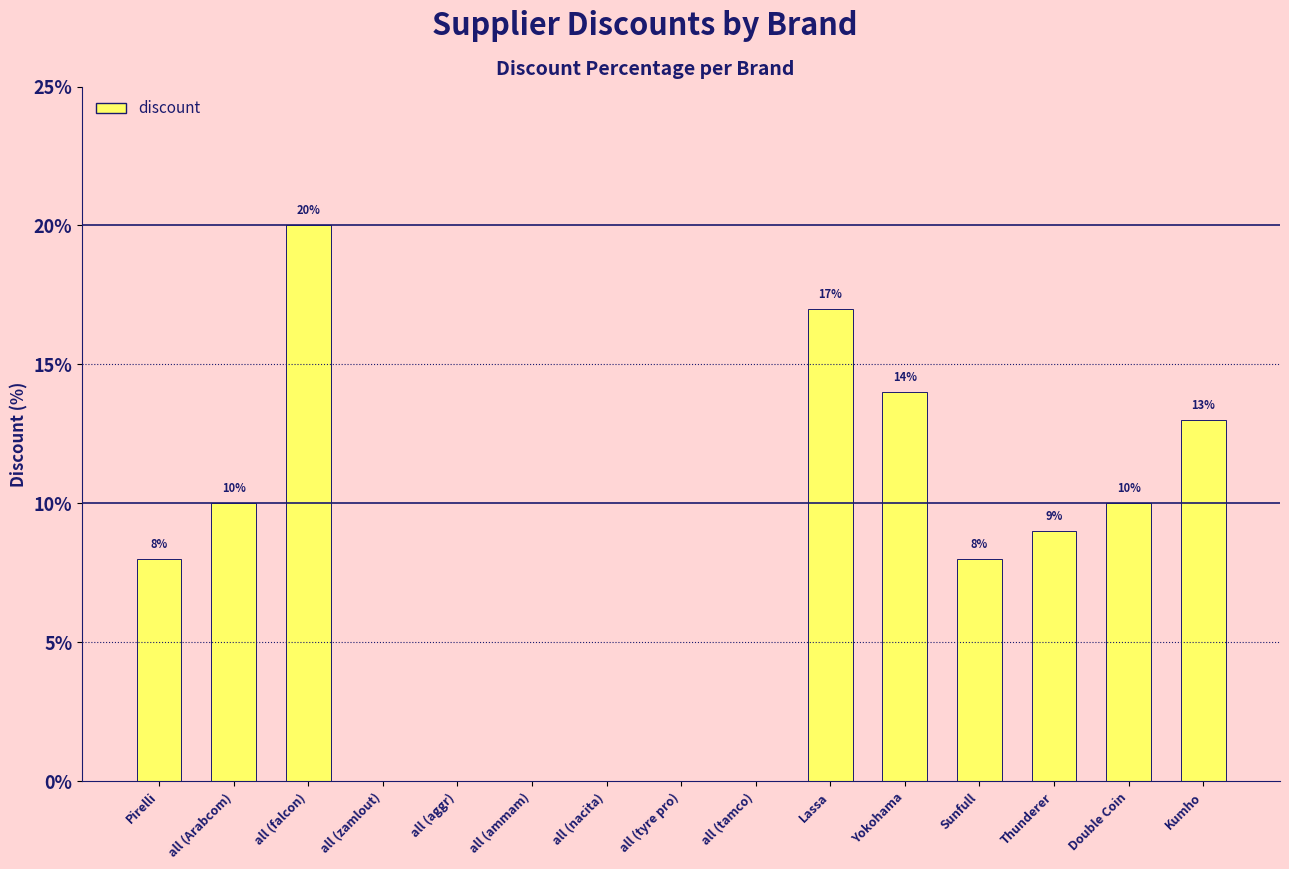

Which has a higher value, Yokohama or Pirelli?

Yokohama